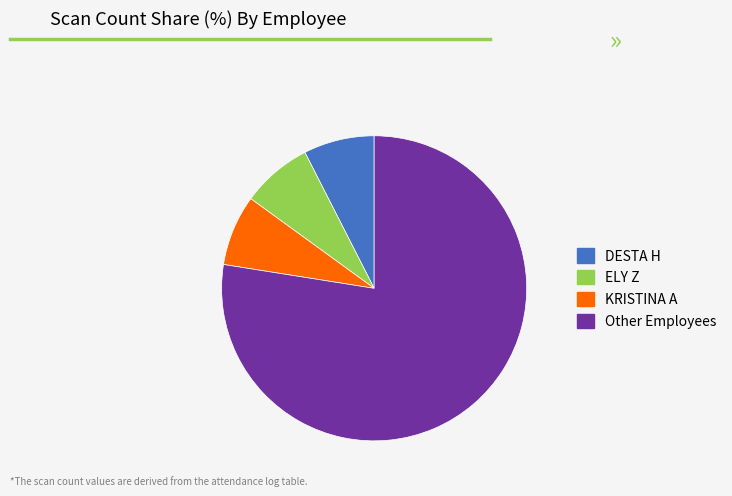

Does any single category account for the majority?

Yes